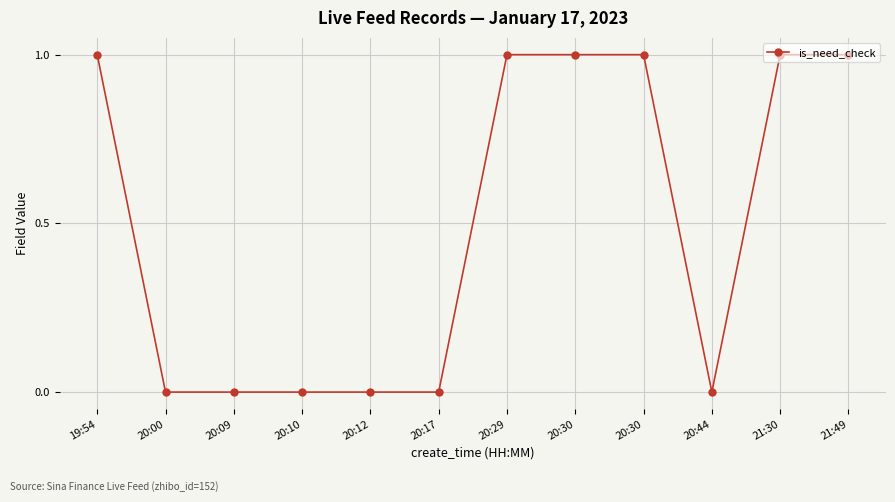

The value at 20:30 is 1. True or false?

True